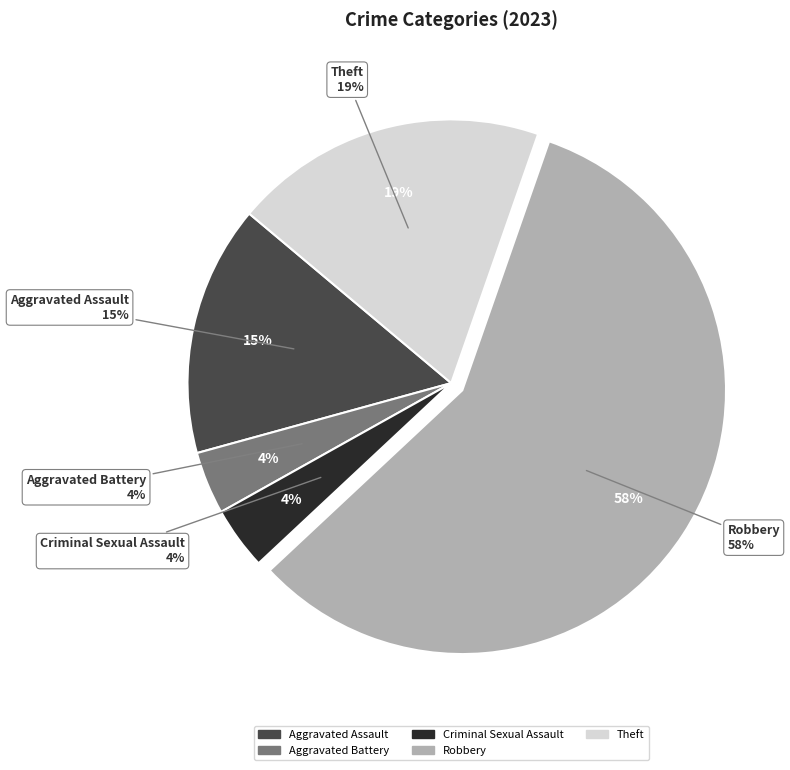

What is the majority slice?

Robbery